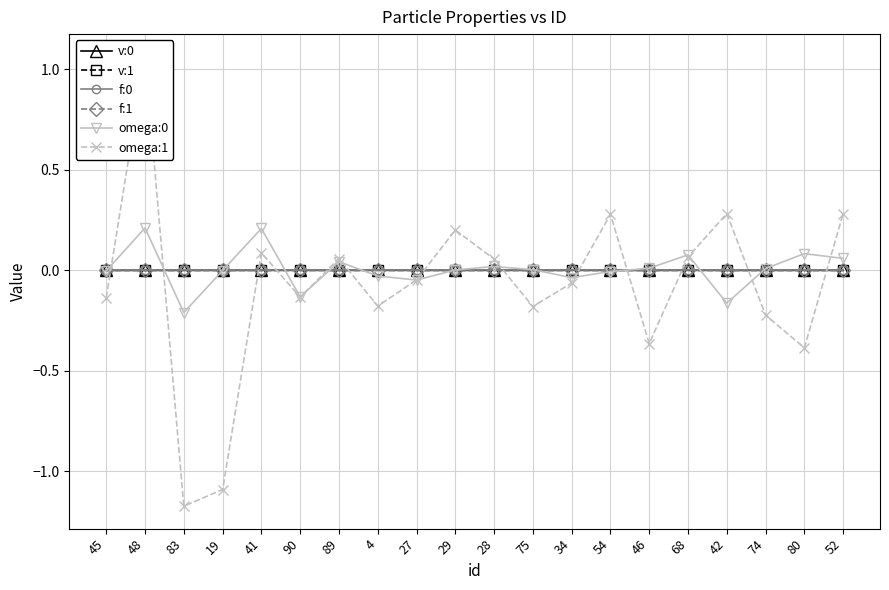

Where is the first local maximum for f:1?

19